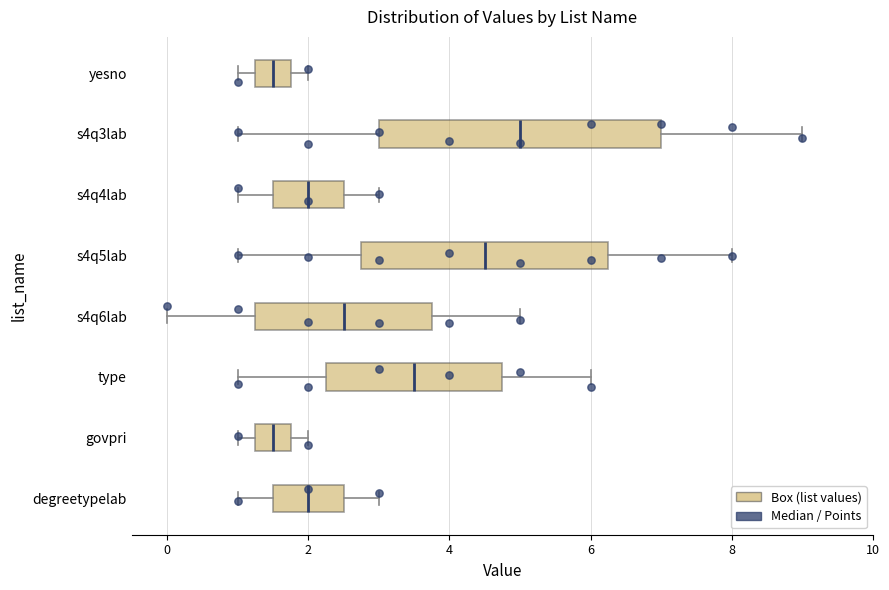

Where does the right whisker of the box for s4q6lab end on the x-axis? The values are not printed on the chart, so give them approximately, as read against the axis.

5.0